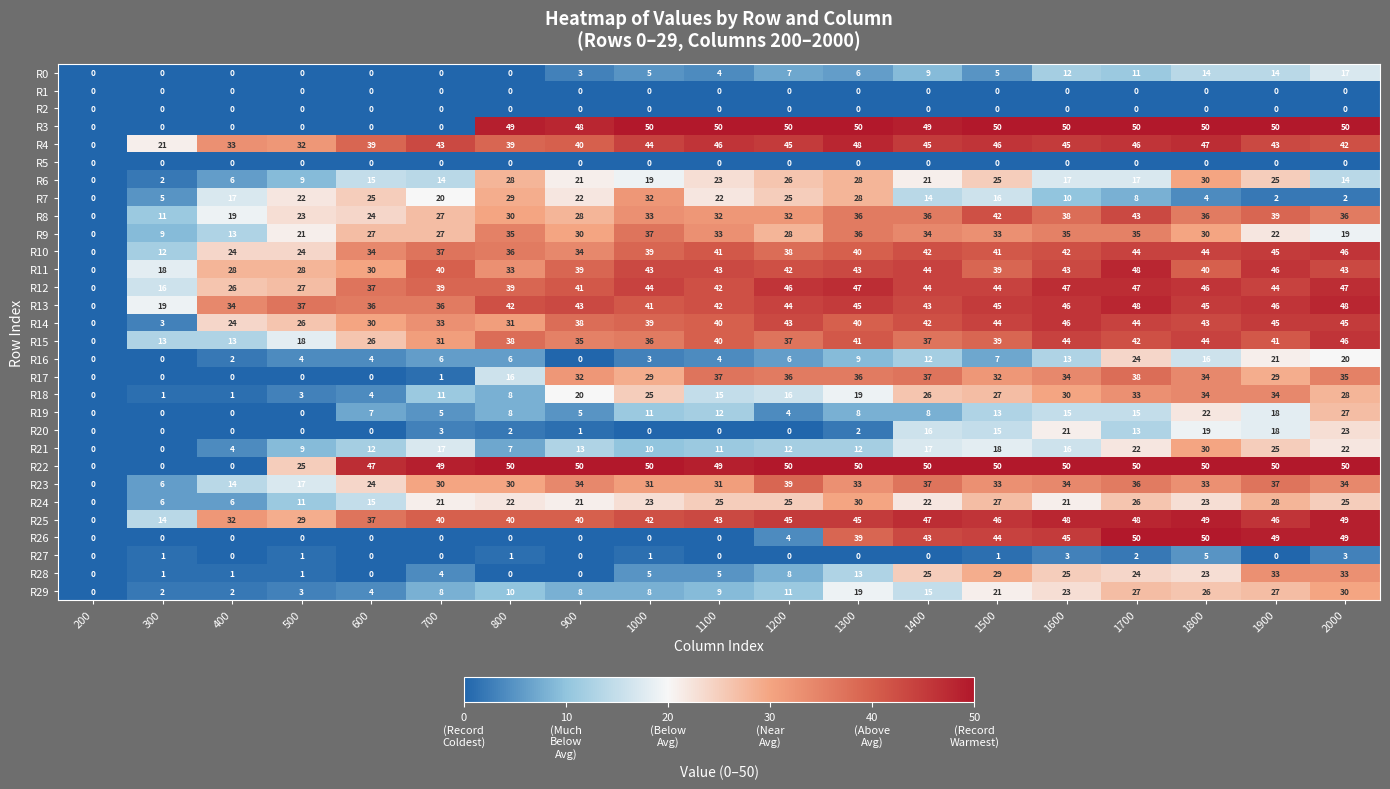

What is the maximum value for R25?

49